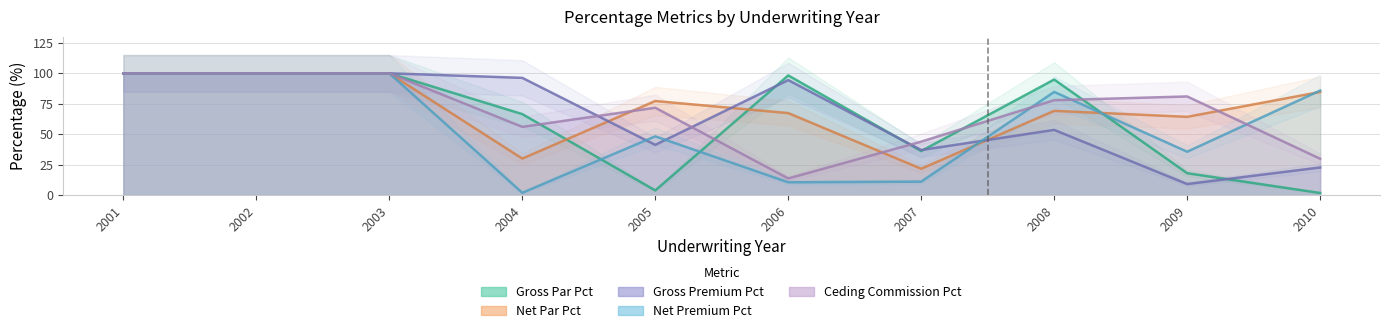

What is the difference between the maximum and second lowest values in the NET_PREMIUM_PCT series?

89.5